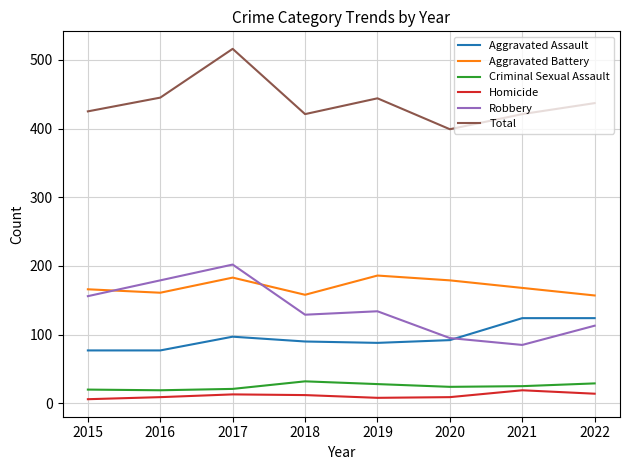

What are all the series names shown in the legend?

Aggravated Assault, Aggravated Battery, Criminal Sexual Assault, Homicide, Robbery, Total